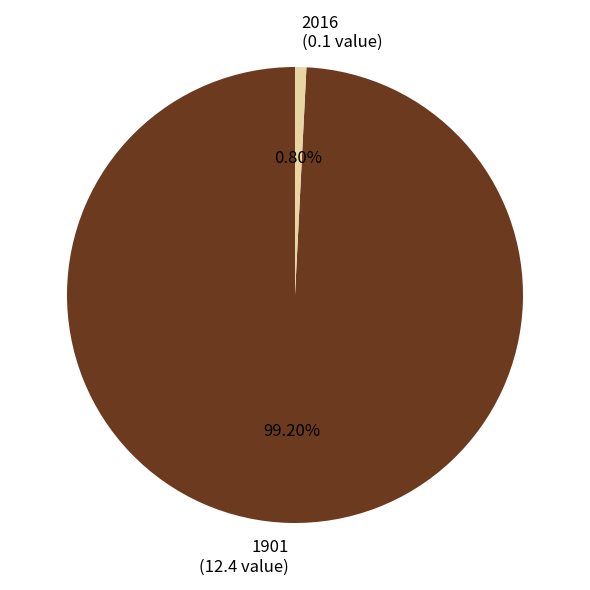

What is the smallest slice in the pie chart?

2016